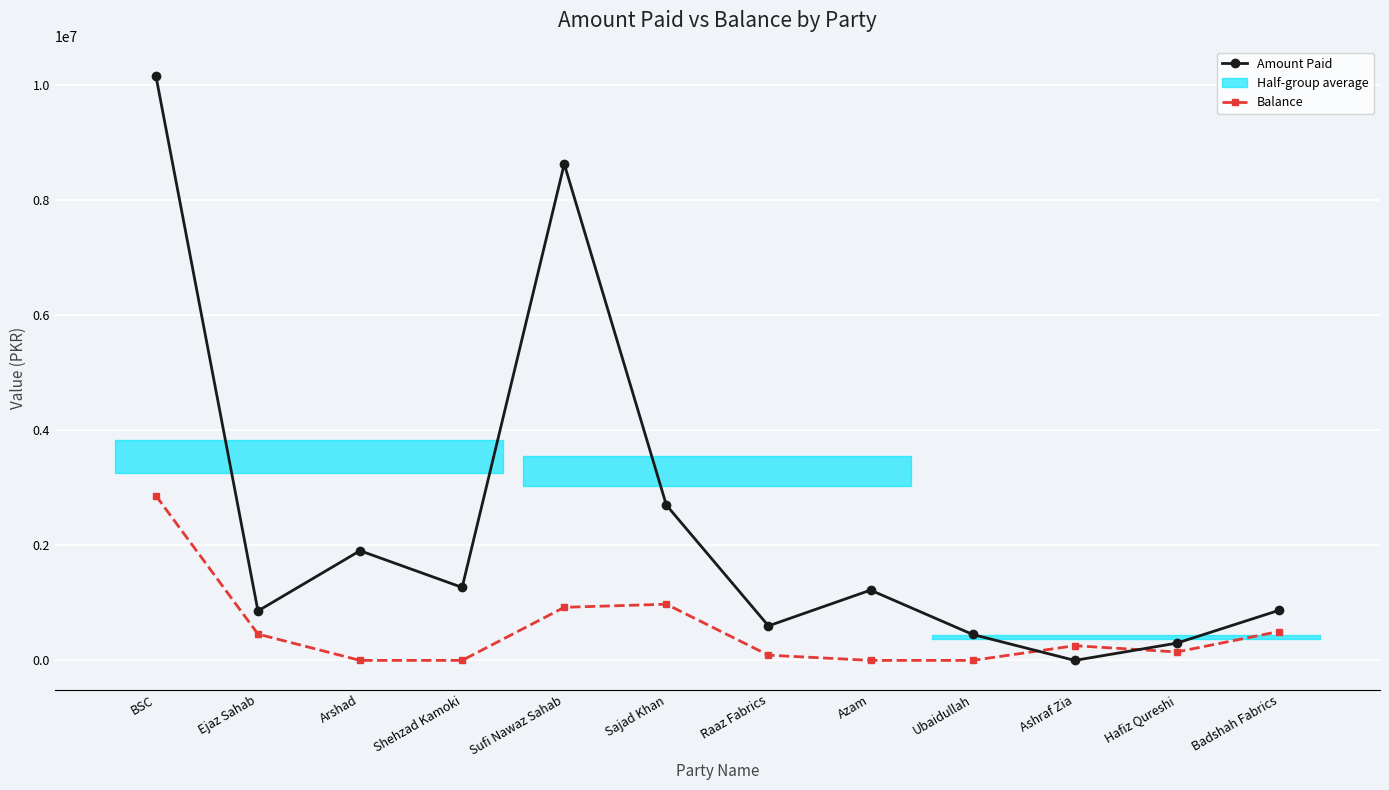

Where does the Balance series first go above 255724?

BSC